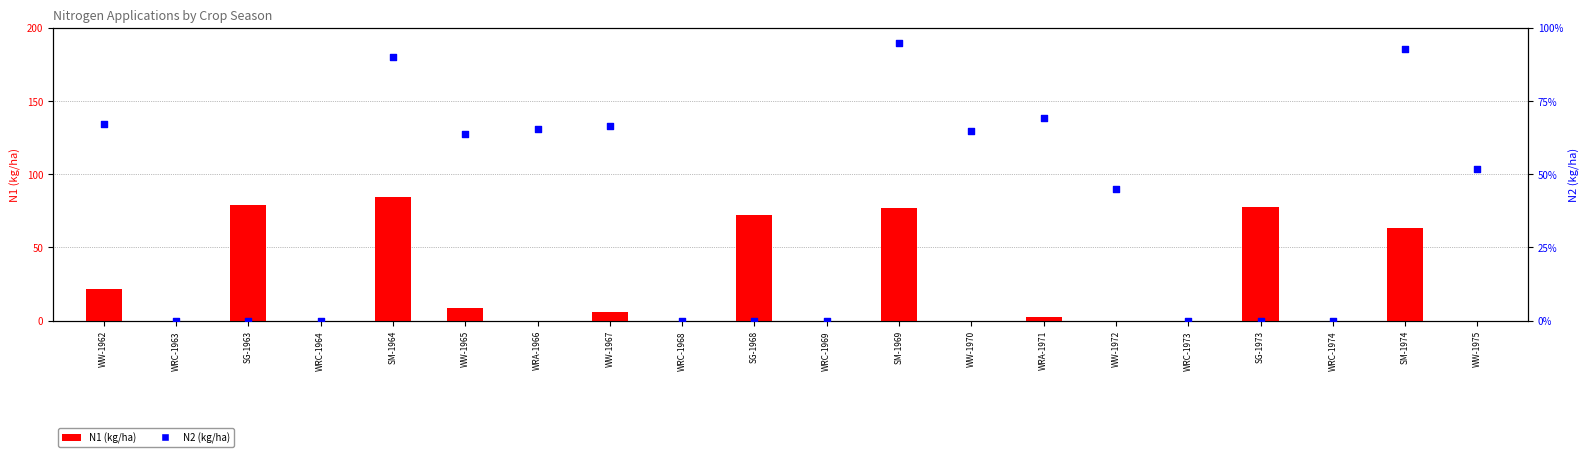

Which series has the largest total across all categories?

N2